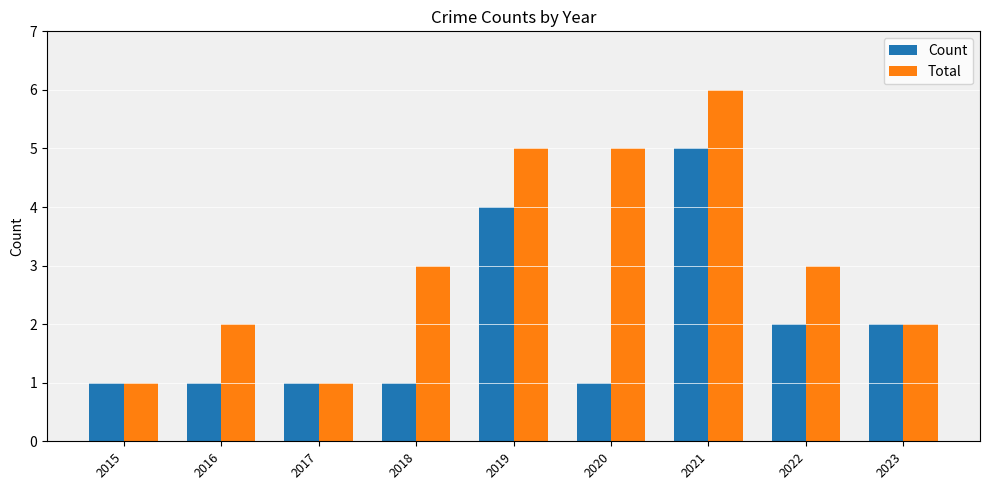

What is the difference between the maximum and minimum values in the Total series?

5